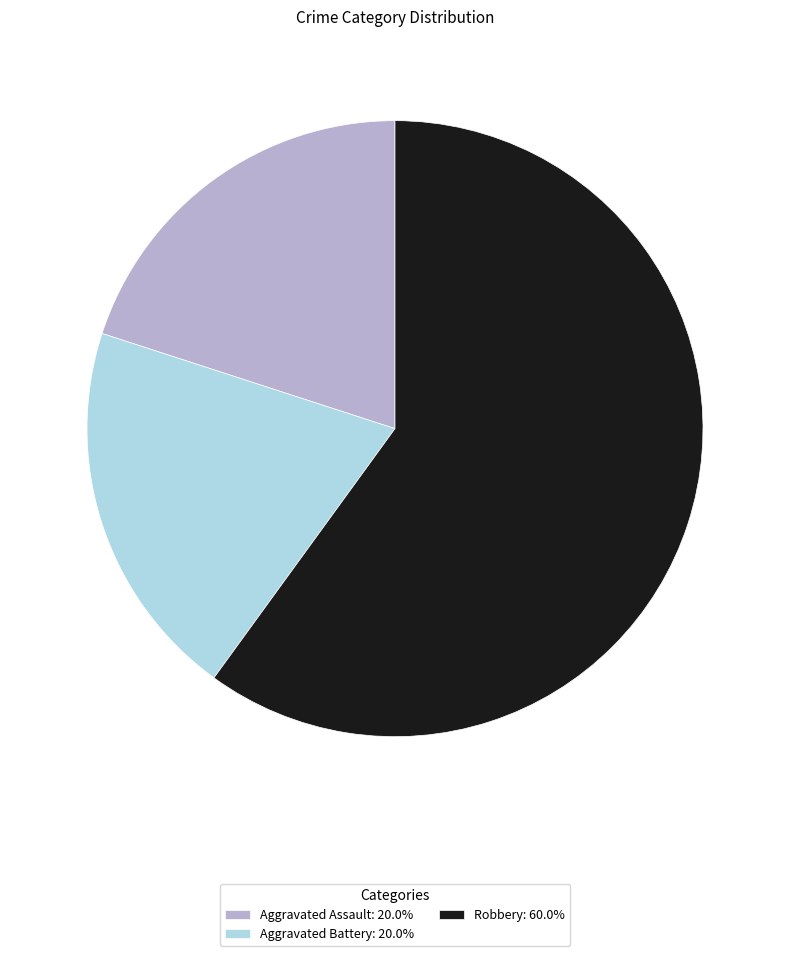

Does any single category account for the majority?

Yes